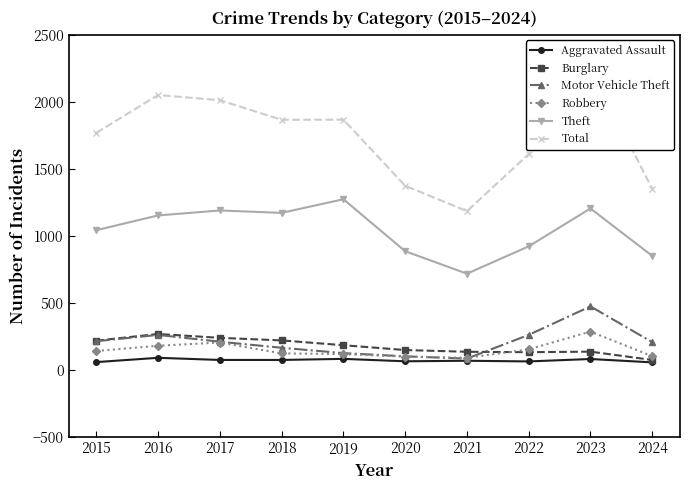

In Aggravated Assault, how many points are higher than both neighbors (excluding endpoints)?

4